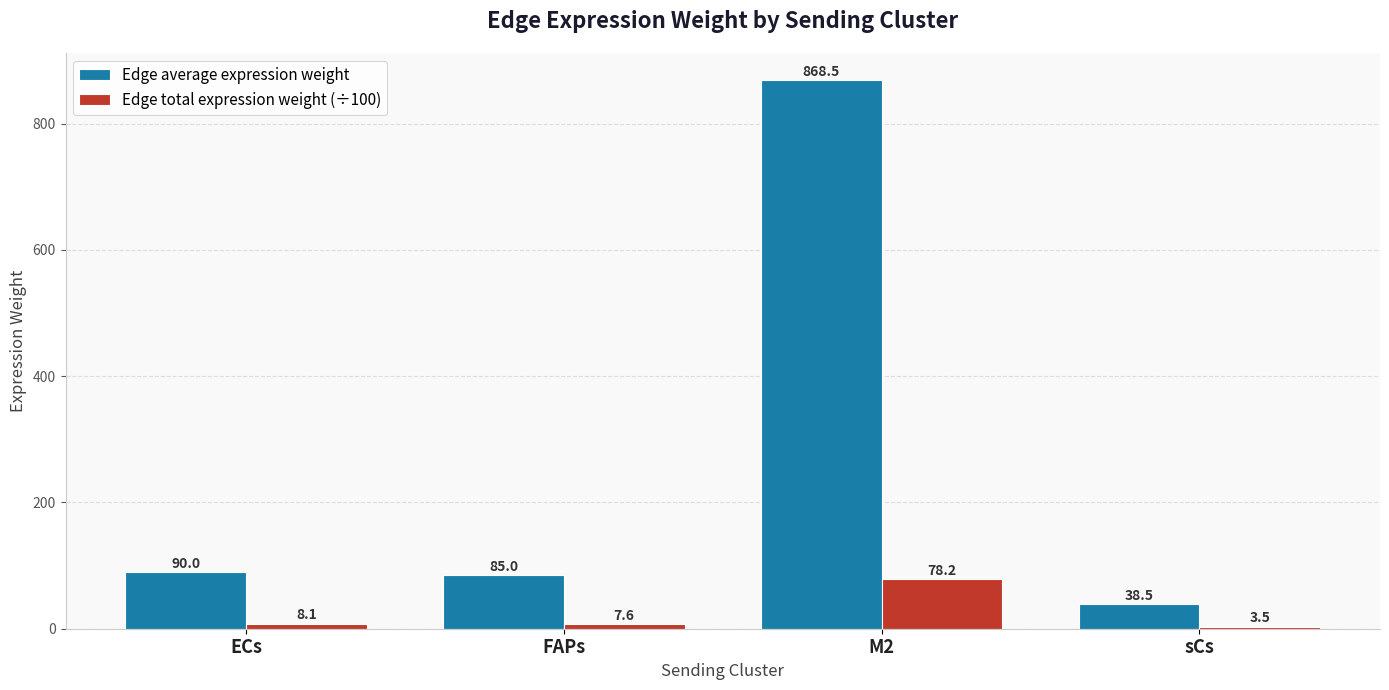

Reading right to left, list all the values displayed in this chart.

Edge average expression weight: 38.5	868.5	85.0	90.0
Edge total expression weight (÷100): 3.5	78.2	7.6	8.1